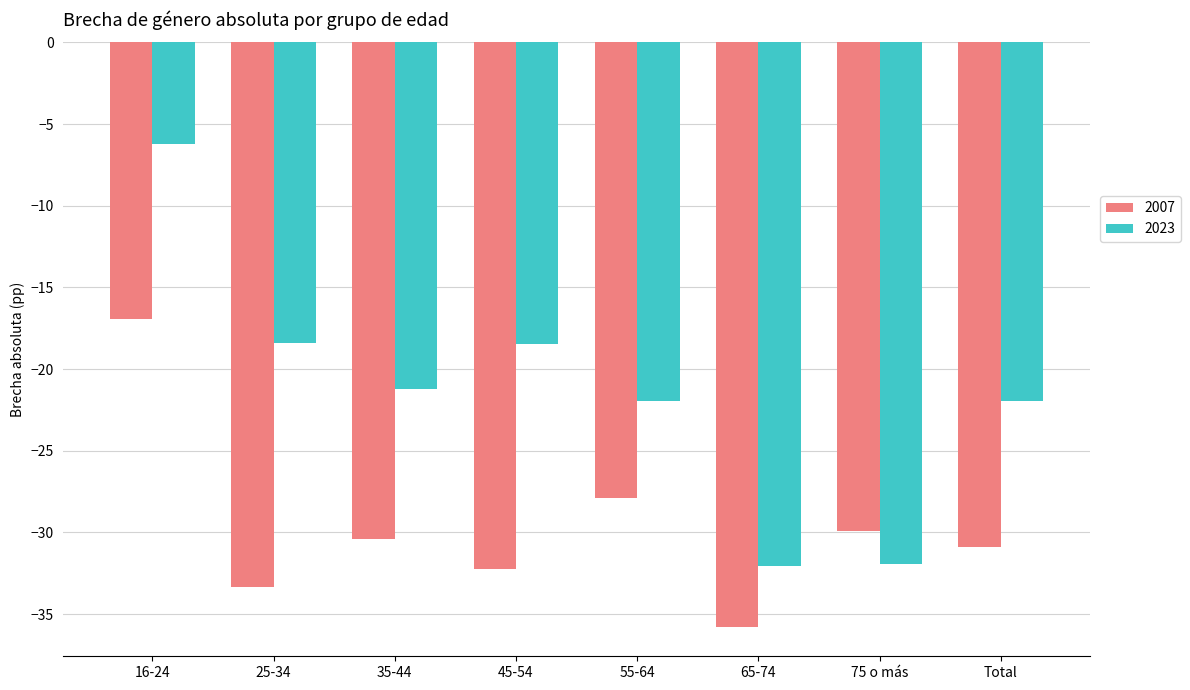

What is the difference between the maximum and minimum values in the 2023 series?

25.8